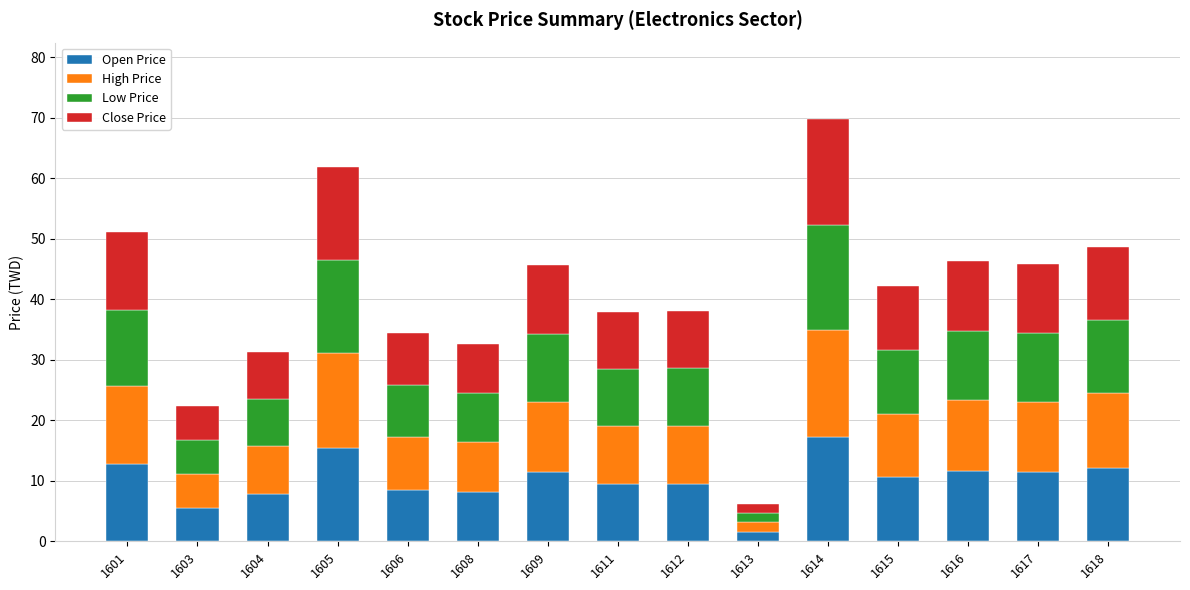

At which category is the sum across all series the highest?

1614